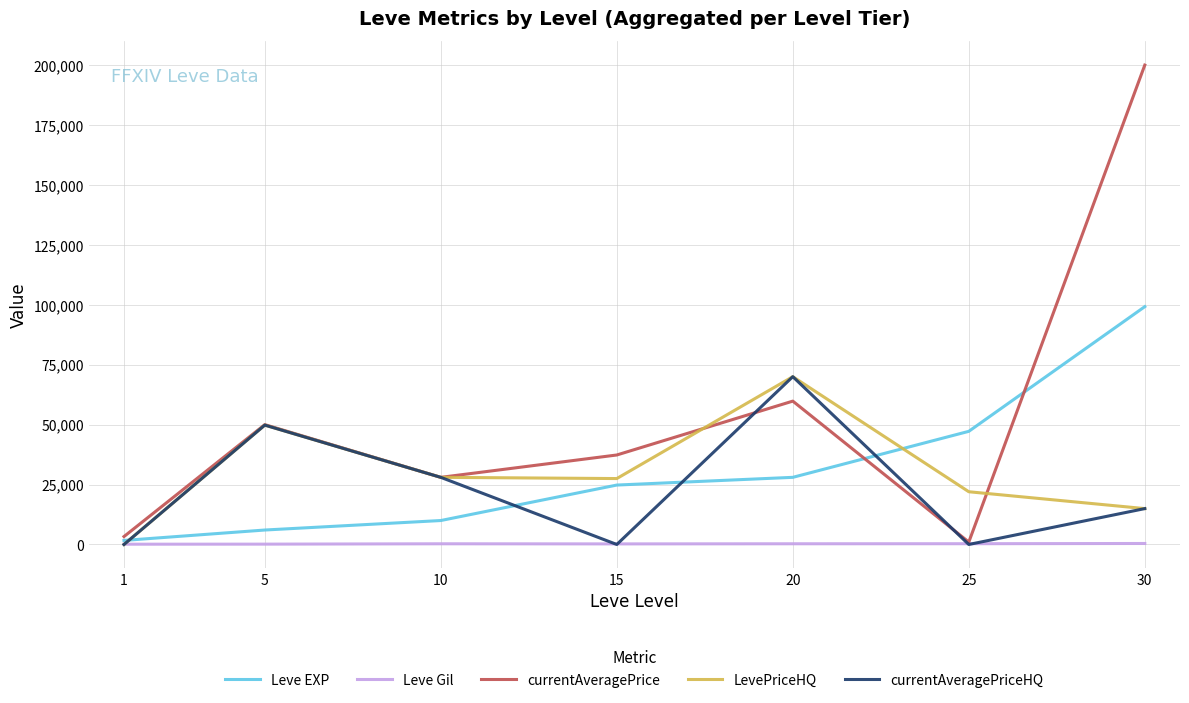

What is the difference between the maximum and second lowest values in the currentAveragePriceHQ series?

70009.3